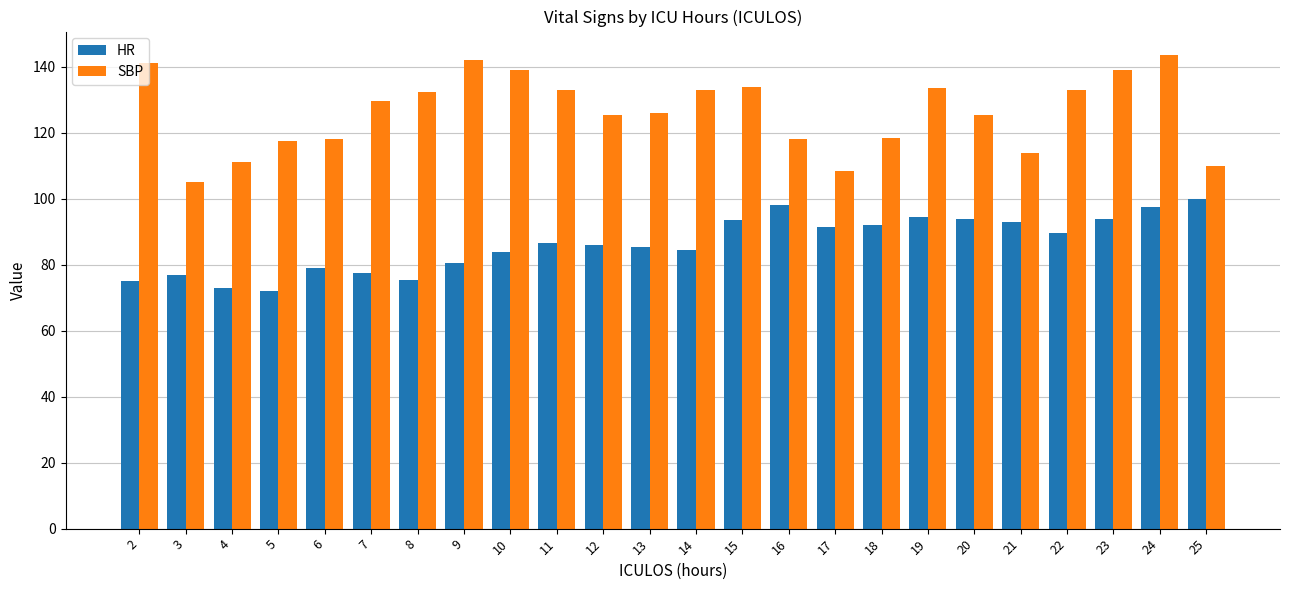

At which category is the sum across all series the highest?

24